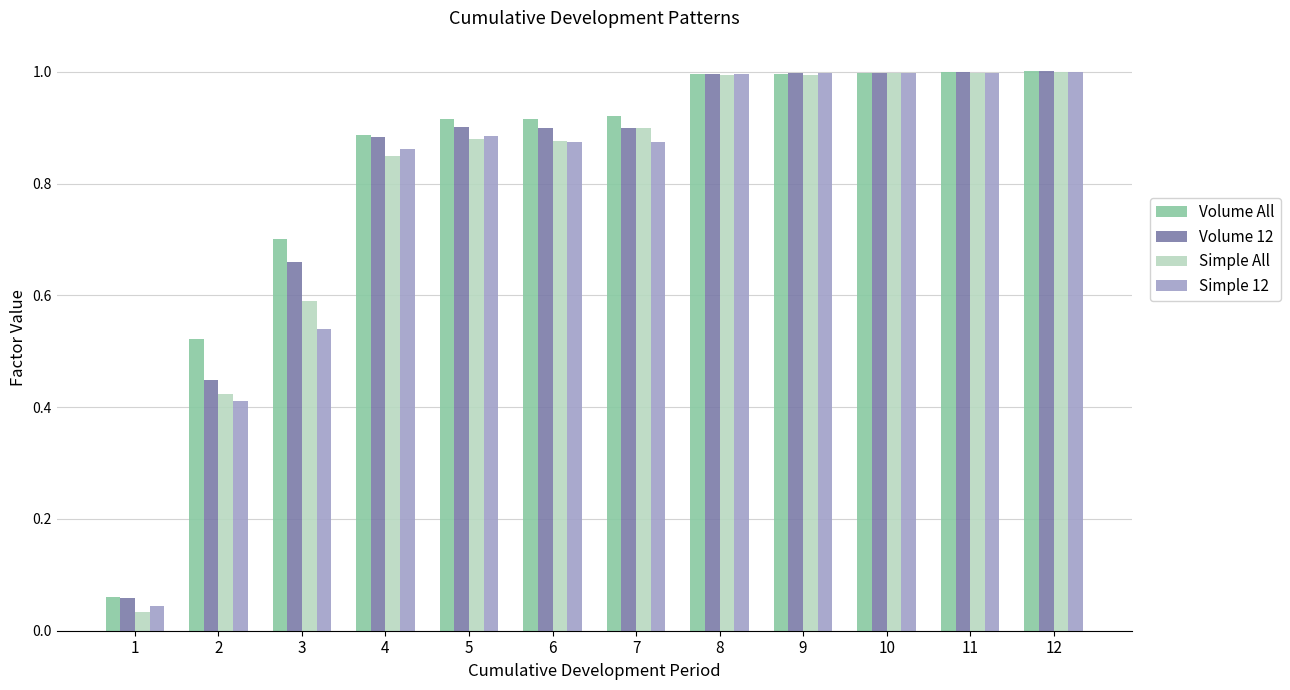

What are all the series names shown in the legend?

Volume All, Volume 12, Simple All, Simple 12